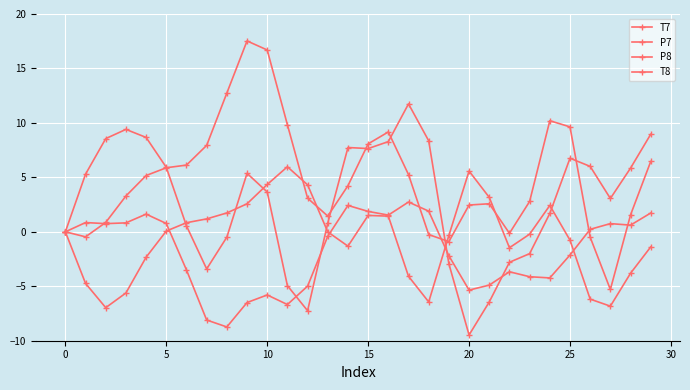

What is the difference between the maximum and minimum values in the T7 series?

21.2